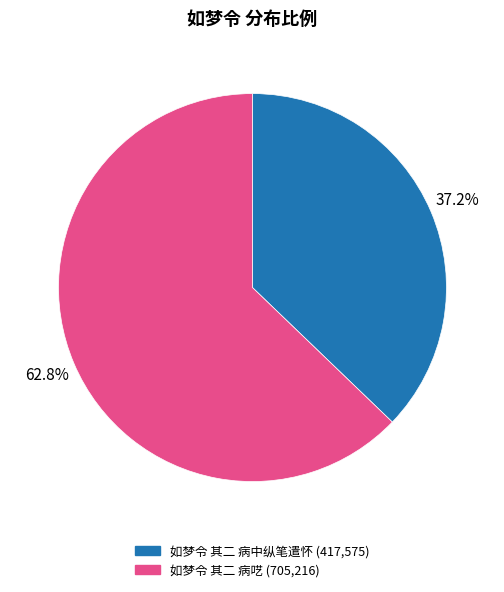

How many slices are in this pie chart?

2